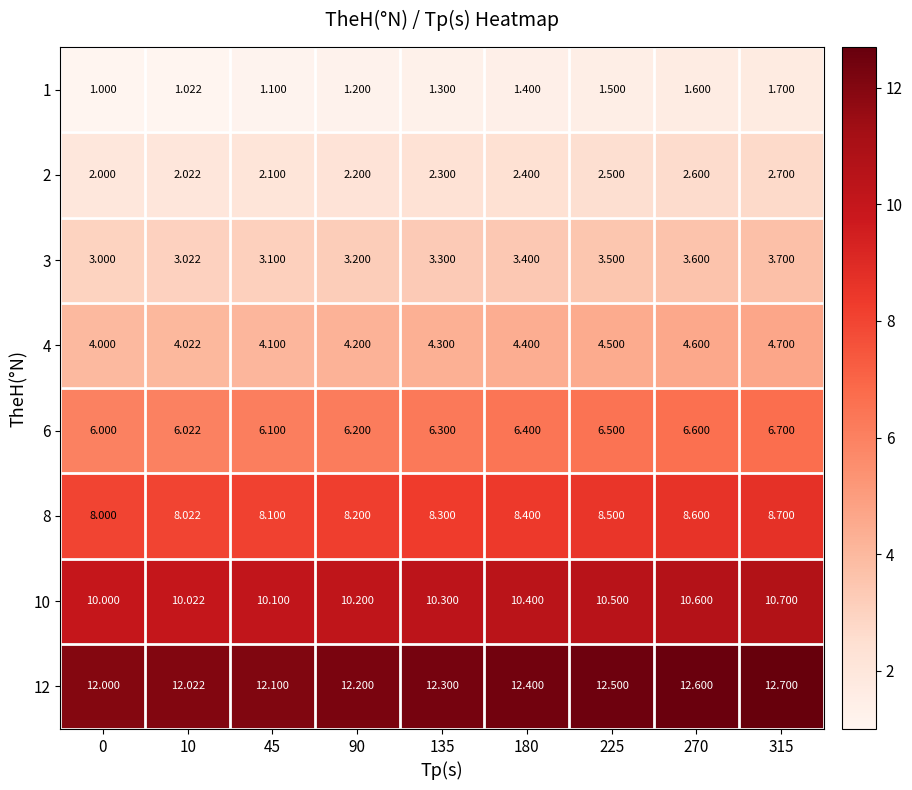

What is the spread (max minus min) of values at 225?

11.0